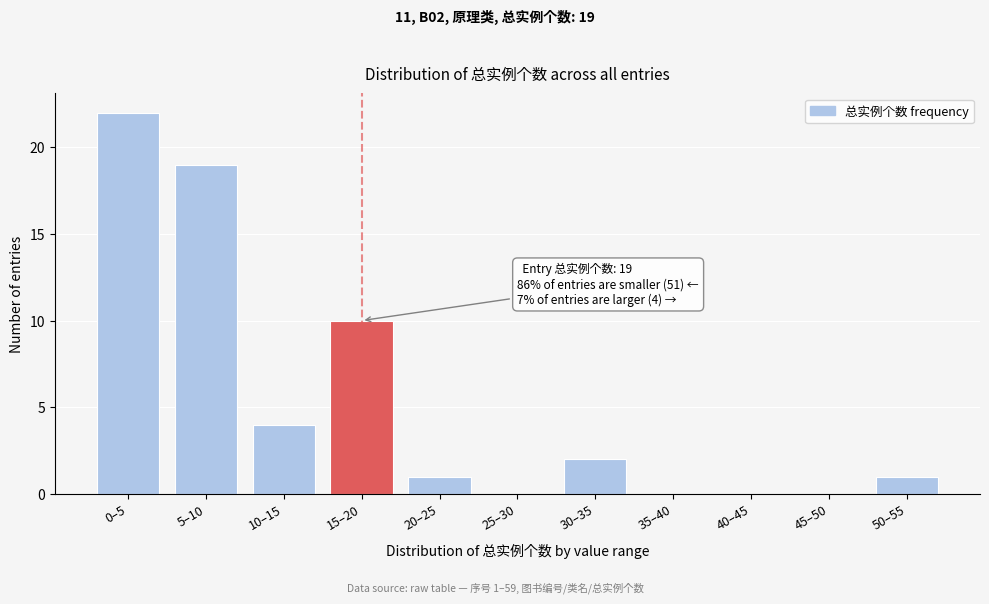

Reading left to right, list all the values displayed in this chart.

0–5=22	5–10=19	10–15=4	15–20=10	20–25=1	25–30=0	30–35=2	35–40=0	40–45=0	45–50=0	50–55=1